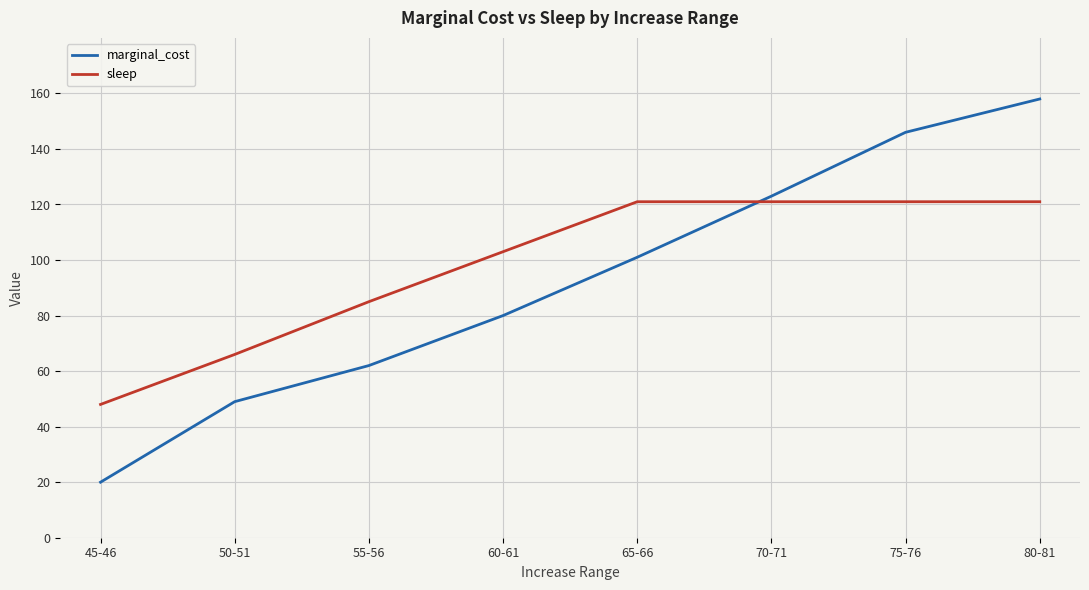

What is the average value of the marginal_cost series?

92